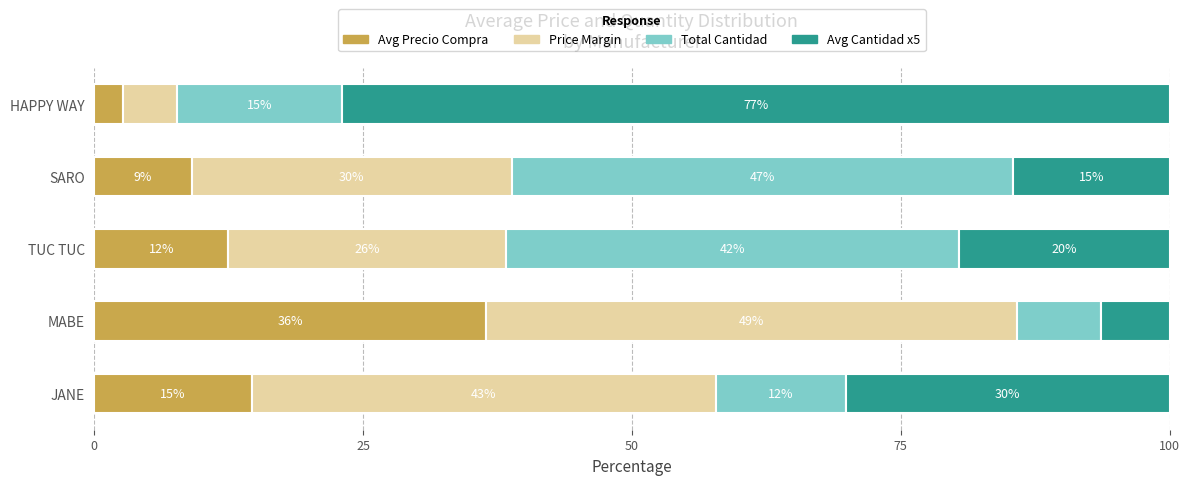

What are all the series names shown in the legend?

Avg Precio Compra, Price Margin, Total Cantidad, Avg Cantidad x5